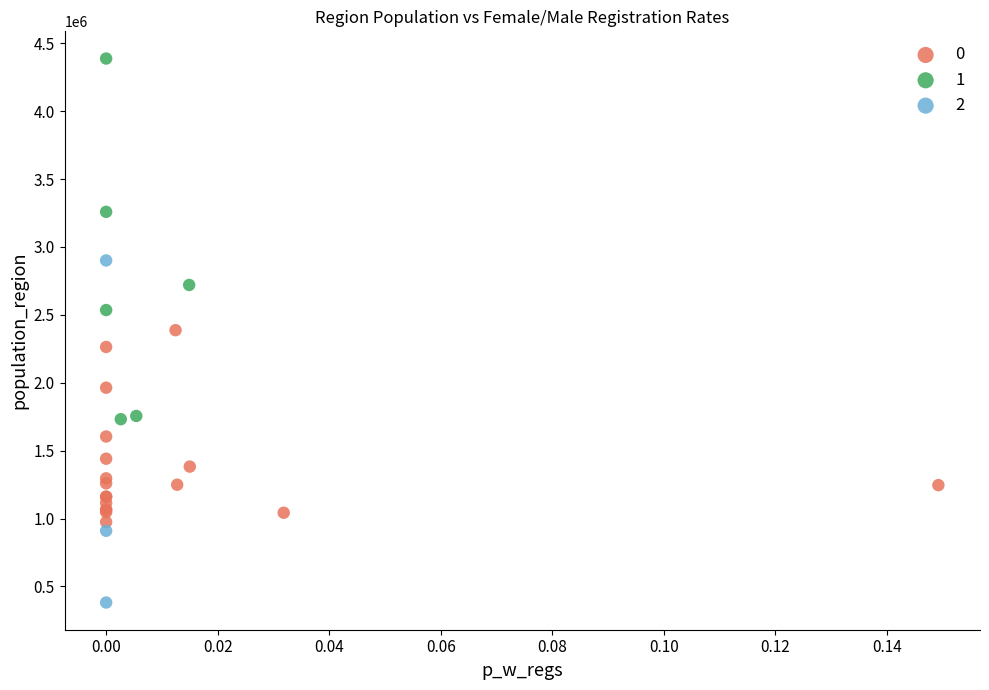

Which series reaches the maximum Y coordinate?

1